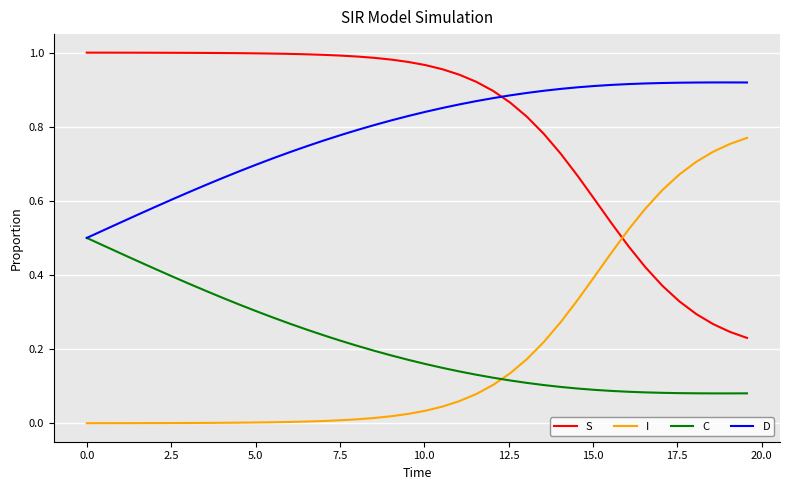

True or false: D and I cross at least once.

False